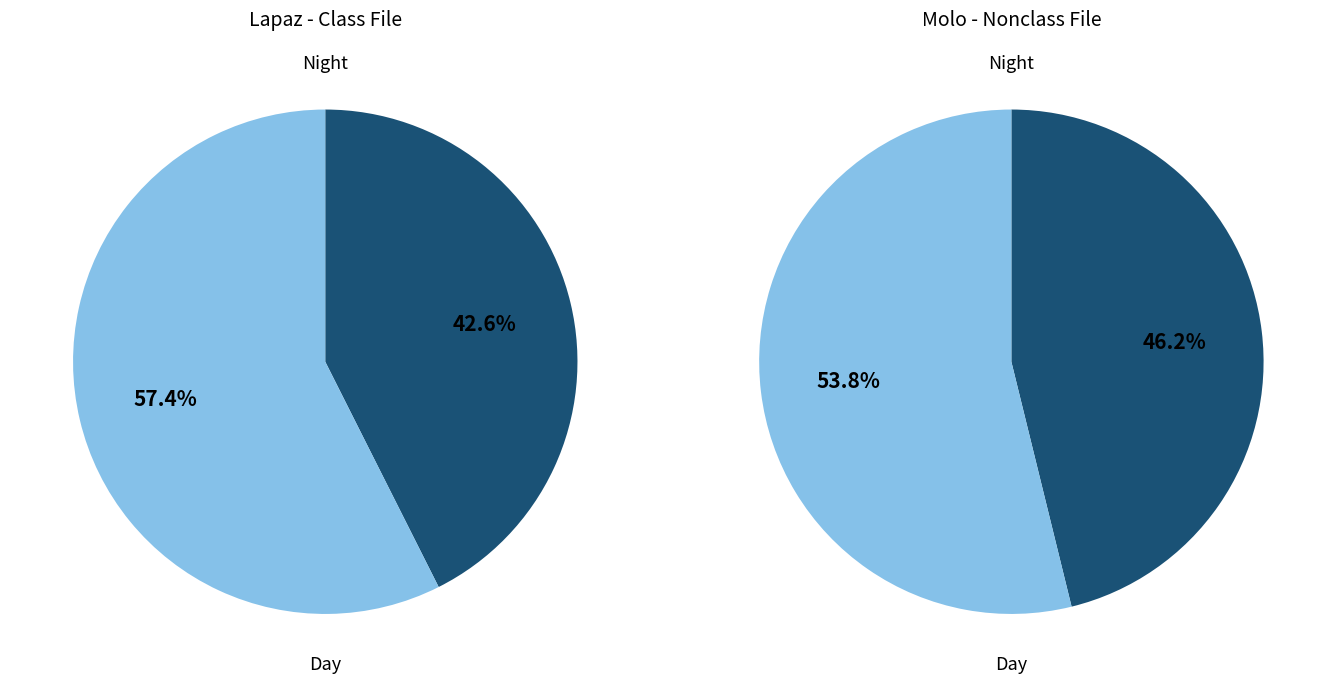

To the nearest percent, what is the difference between the 9 and 12 slice percentages?

2%